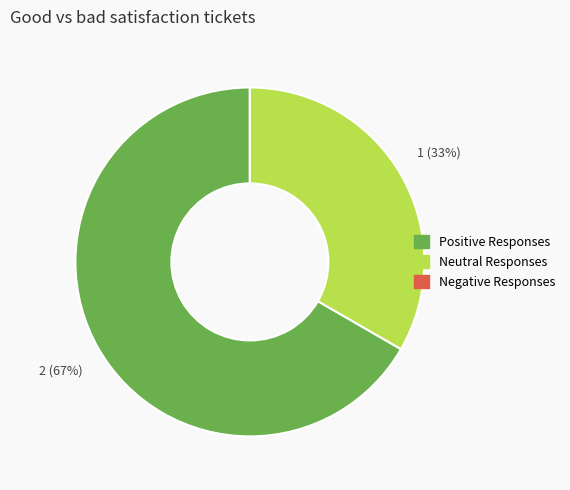

Between Positive Responses and Neutral Responses, which is larger?

Positive Responses